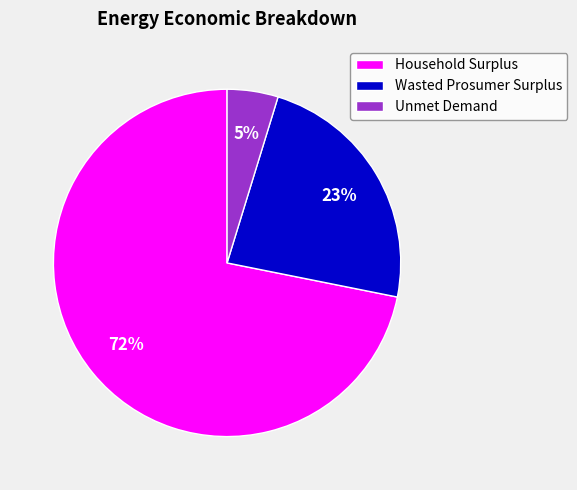

Is it true that Unmet Demand is 15% of the pie?

False